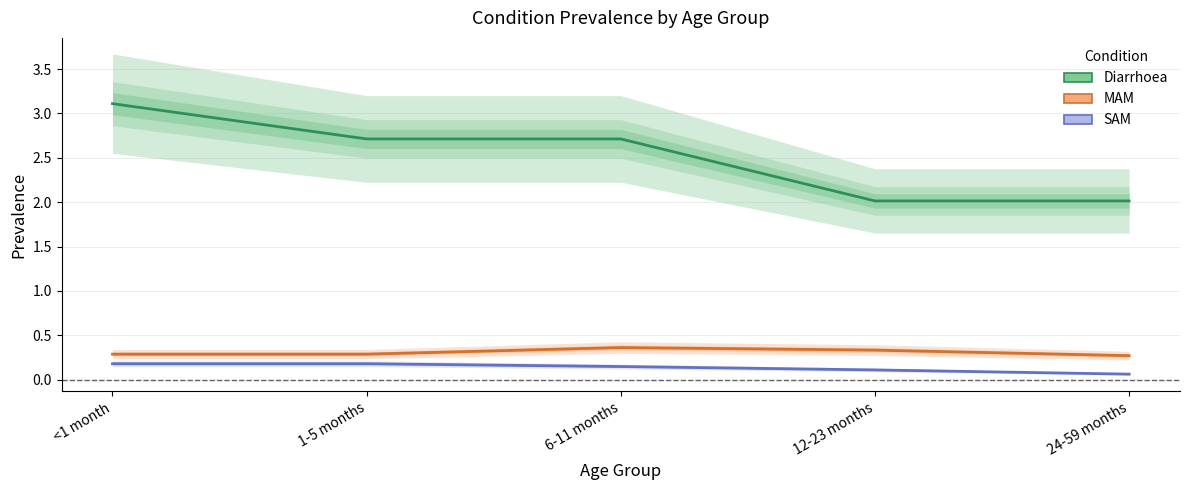

Rank the series by their maximum value, from lowest to highest.

SAM, MAM, Diarrhoea